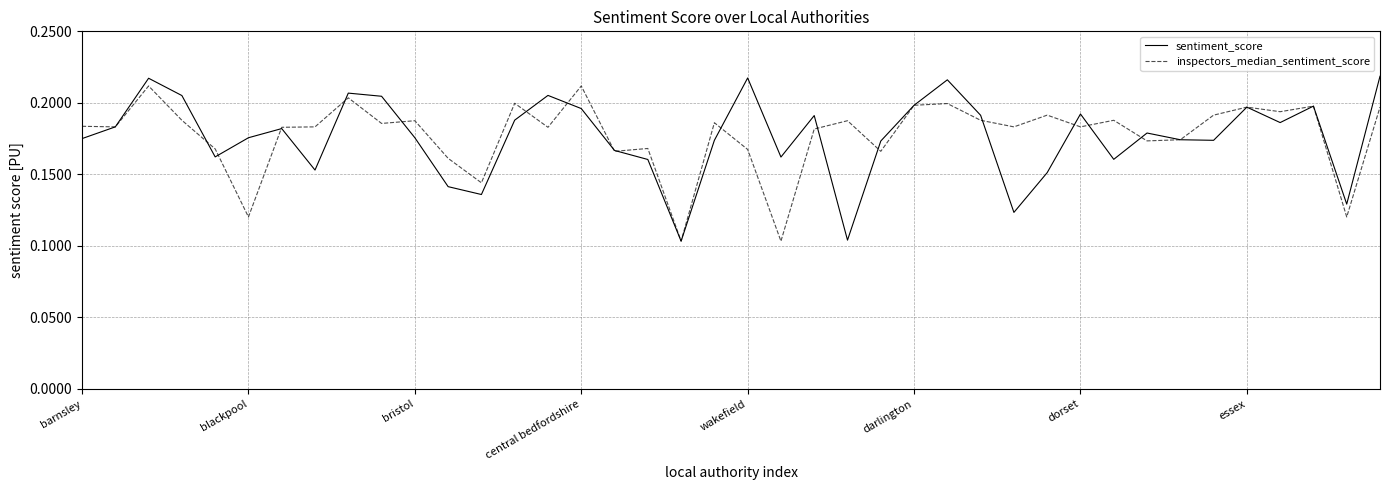

How many times do sentiment_score and inspectors_median_sentiment_score cross each other?

16